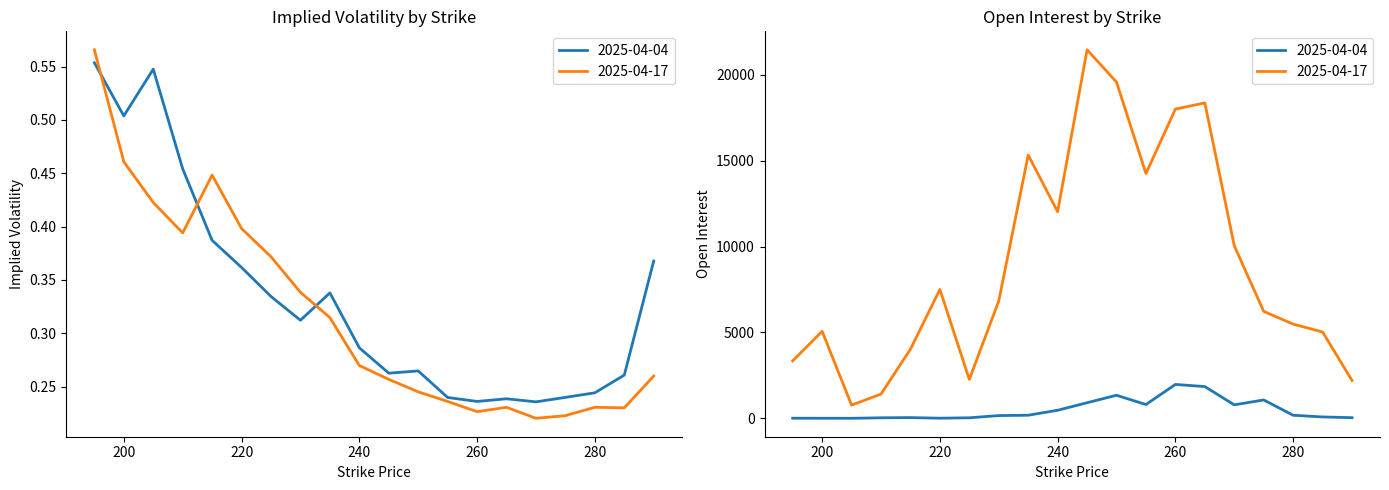

Between which two adjacent categories do call_iv and call_iv_apr17 first intersect?

195 and 200